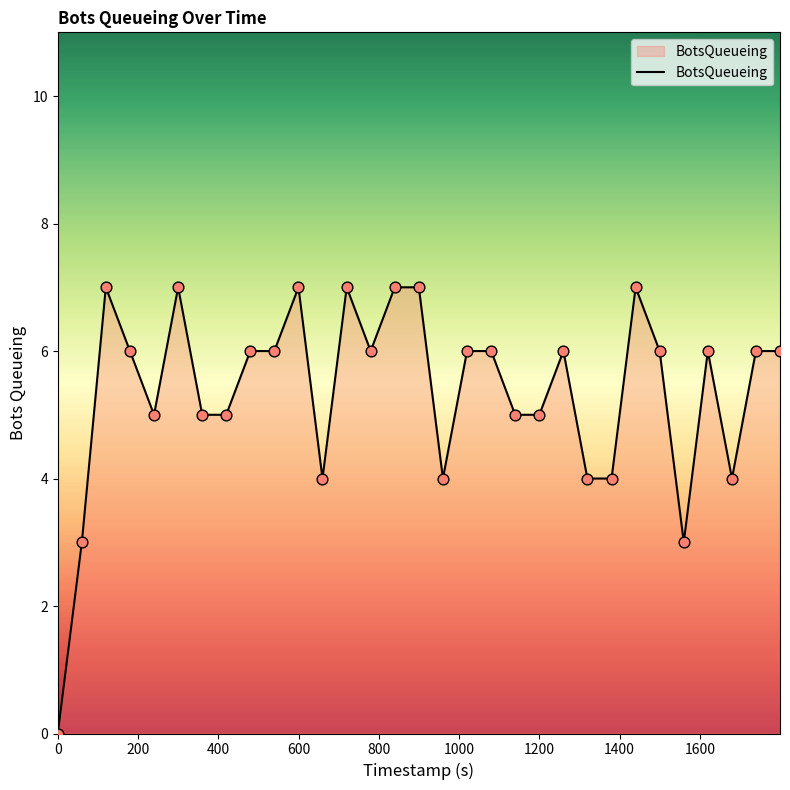

What is the difference between the maximum and minimum values?

7